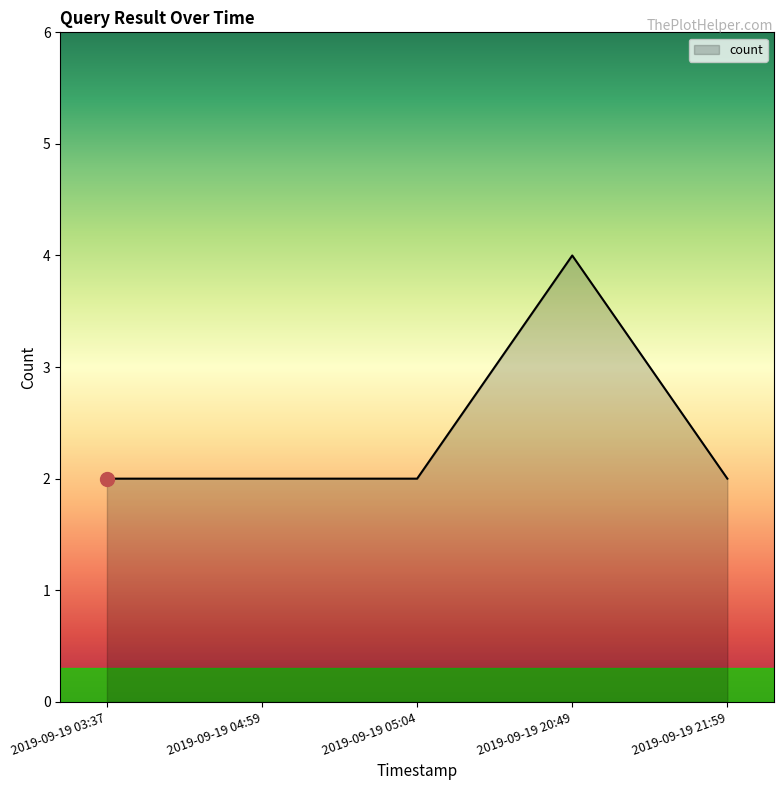

Reading left to right, extract all data points from this chart.

2	2	2	4	2